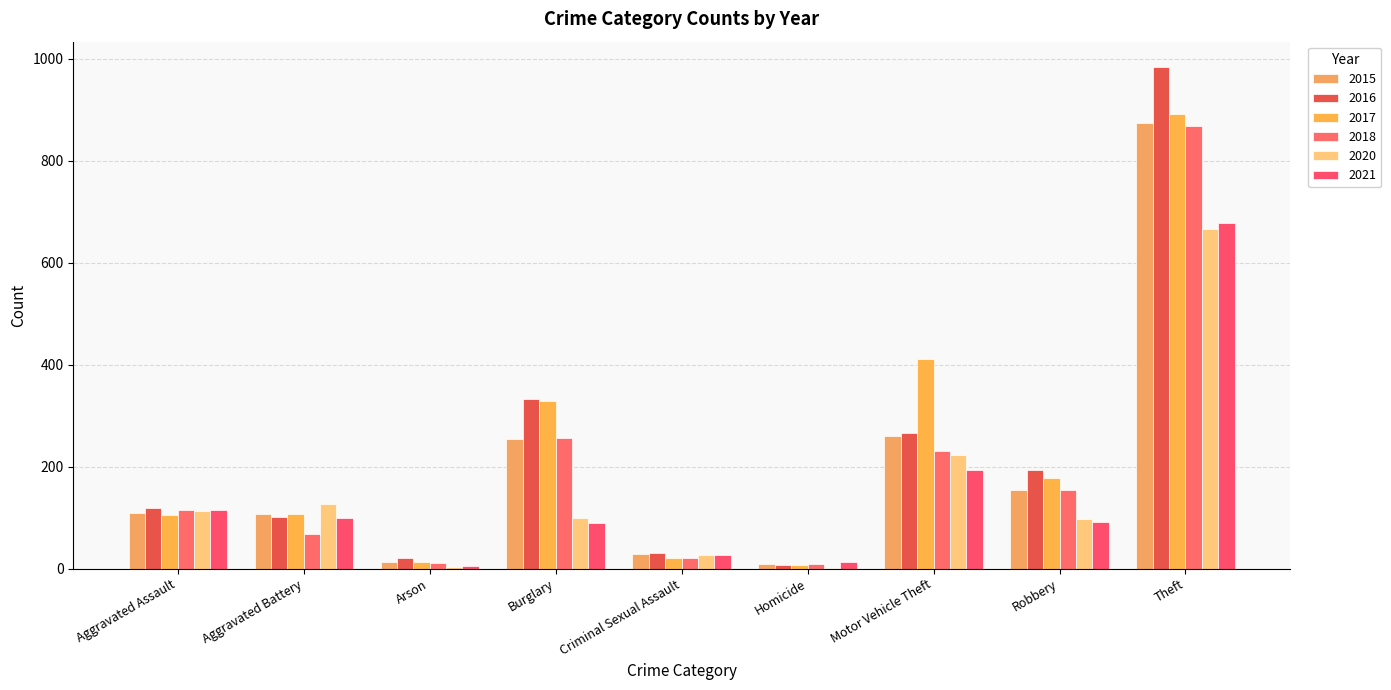

What is the difference between the 2020 values at Aggravated Assault and Theft?

553